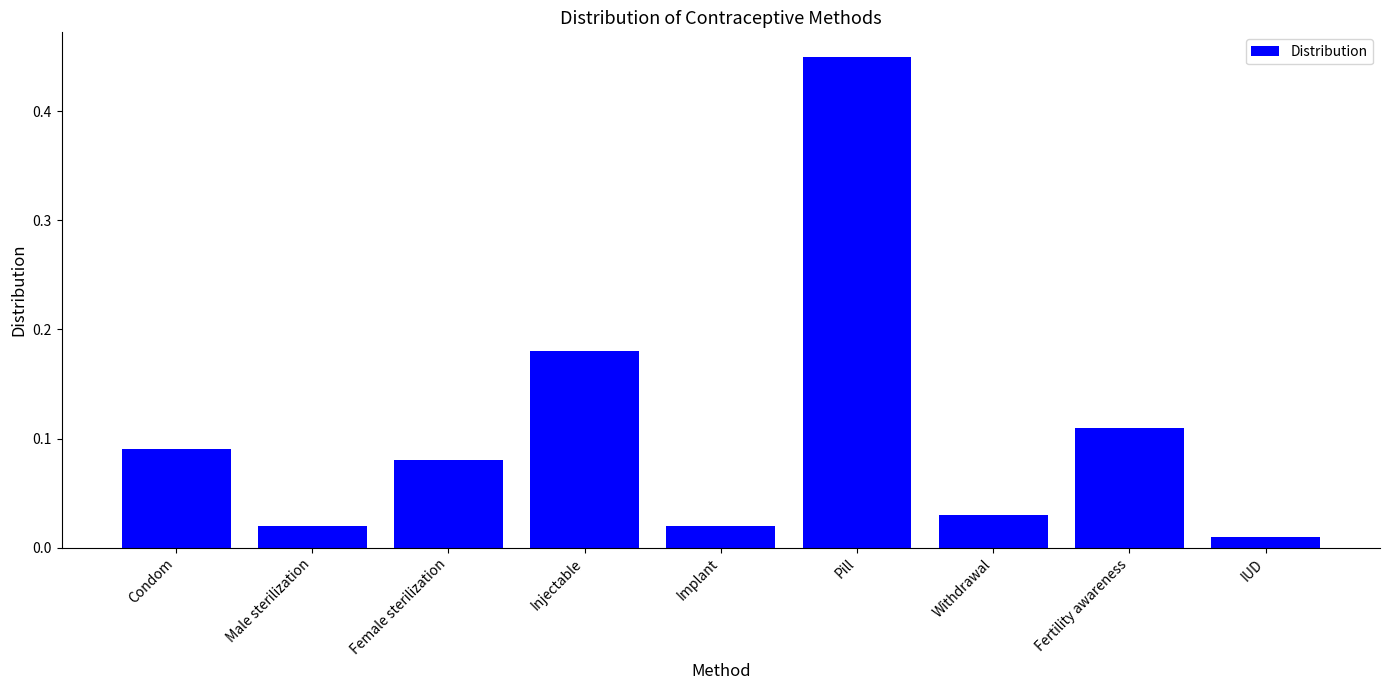

What is the label of the 3rd bar from the right?

Withdrawal